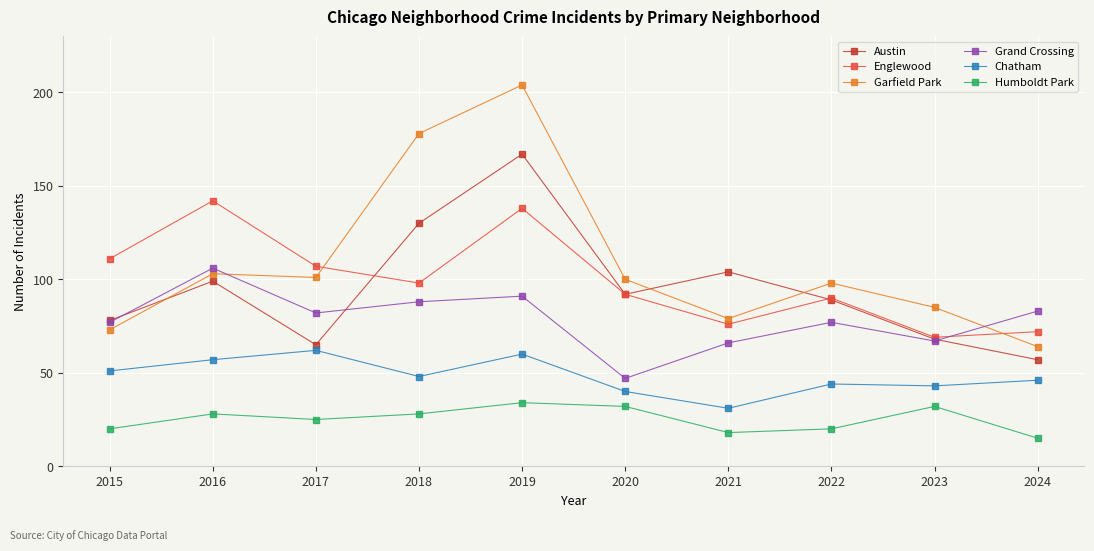

True or false: Austin has a value of 17 at 2023.

False